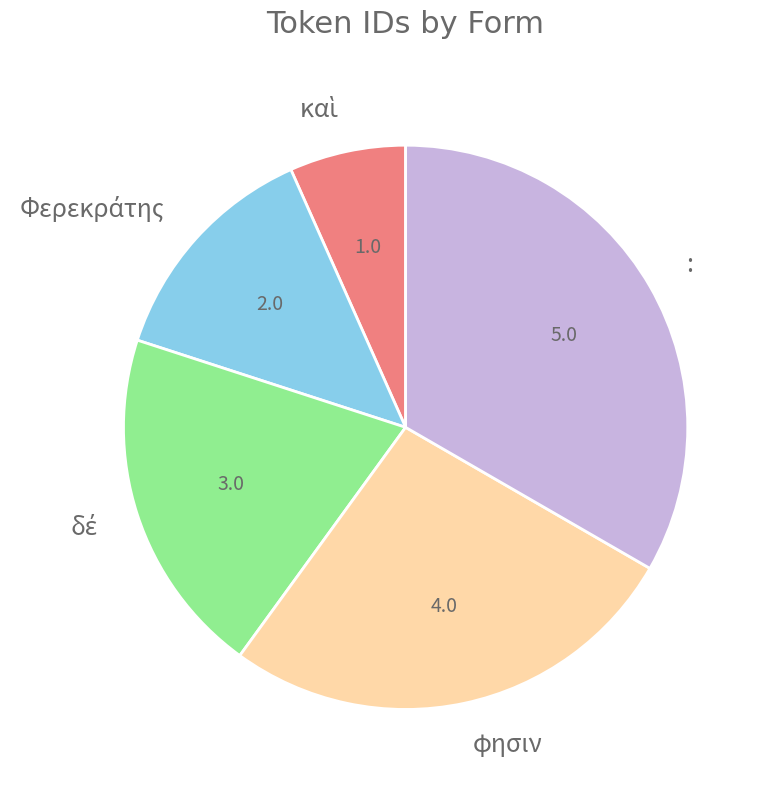

The : slice represents 48% of the pie. True or false?

False